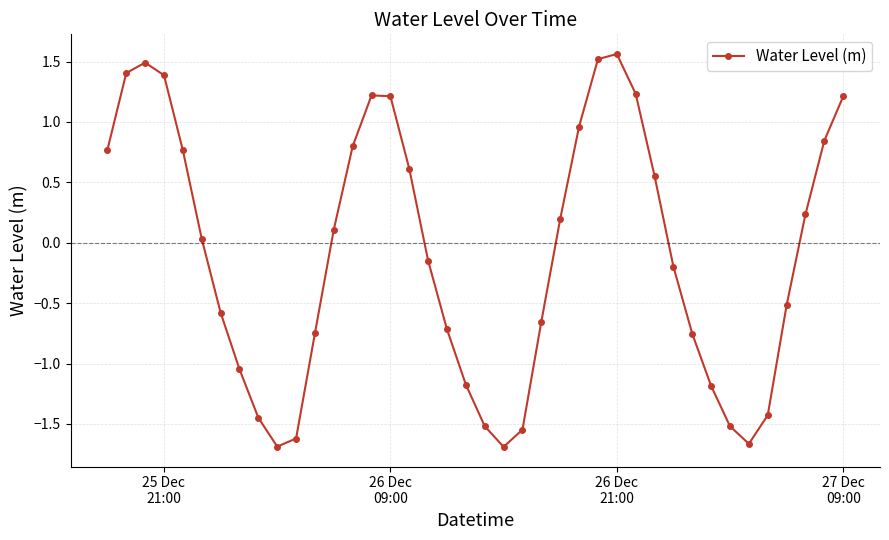

What is the sum of all values?

-3.7